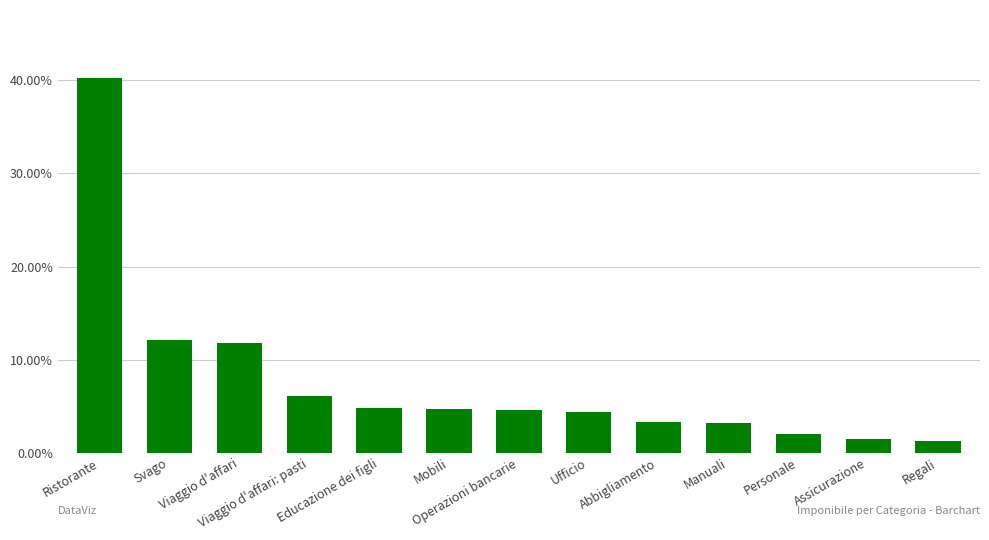

What is the average value?

0.1